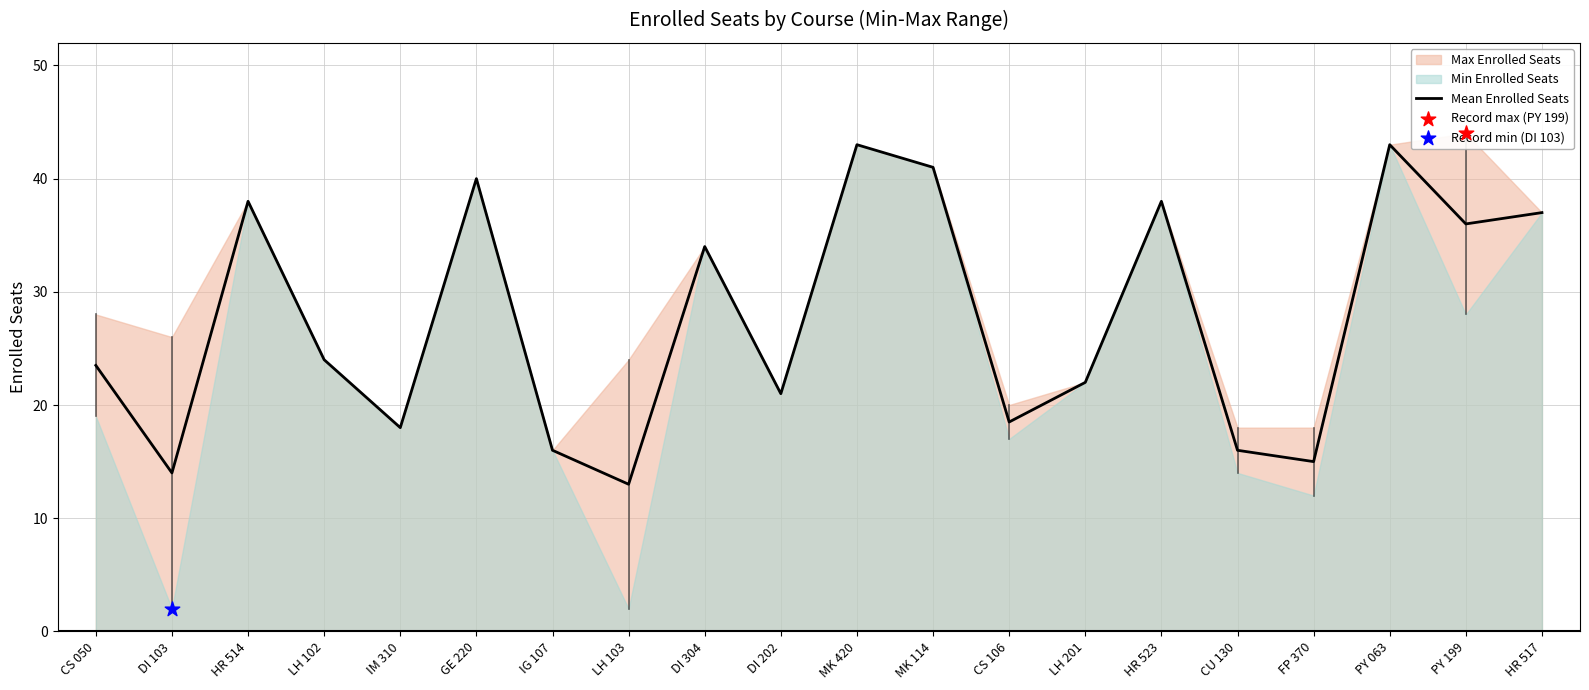

What is the change in value from CS 050 to MK 114?

+17.5